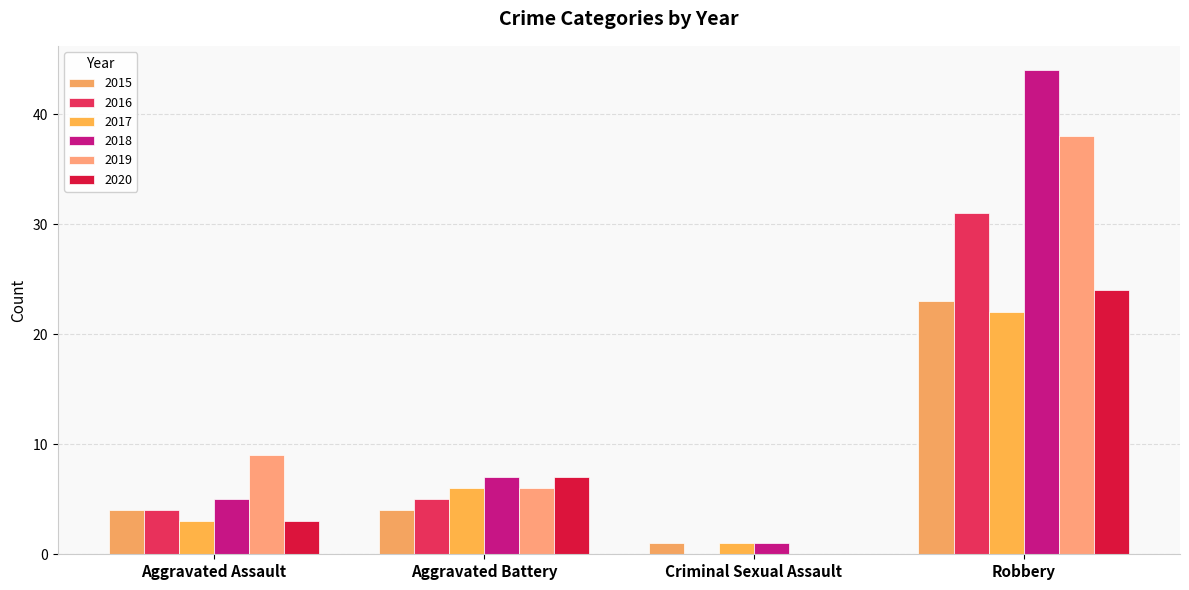

What is the maximum value for 2016?

31